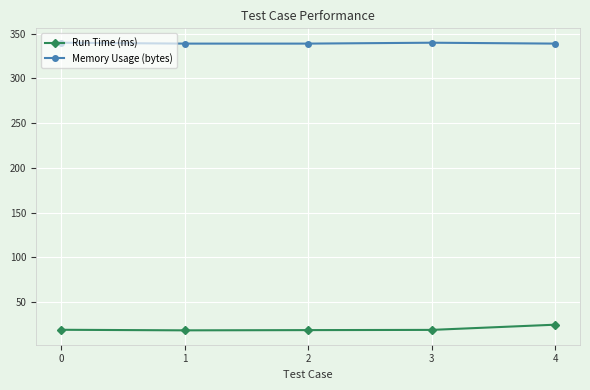

What is the difference between the highest and lowest values at 3?

321.3